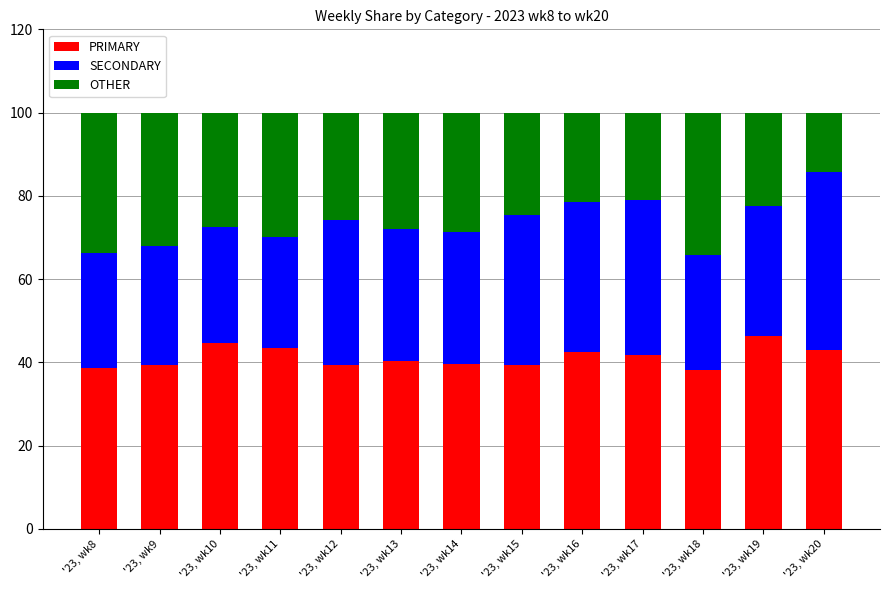

True or false: PRIMARY has a value of 76.1 at '23, wk20.

False